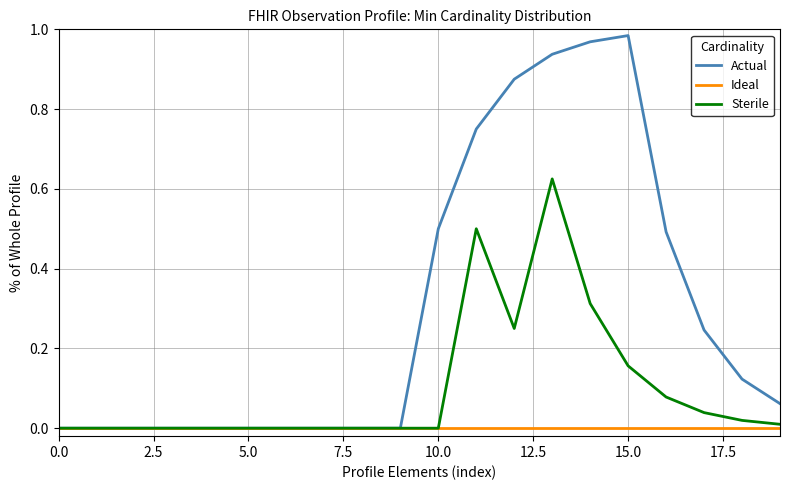

Which series has the widest spread of values?

Actual